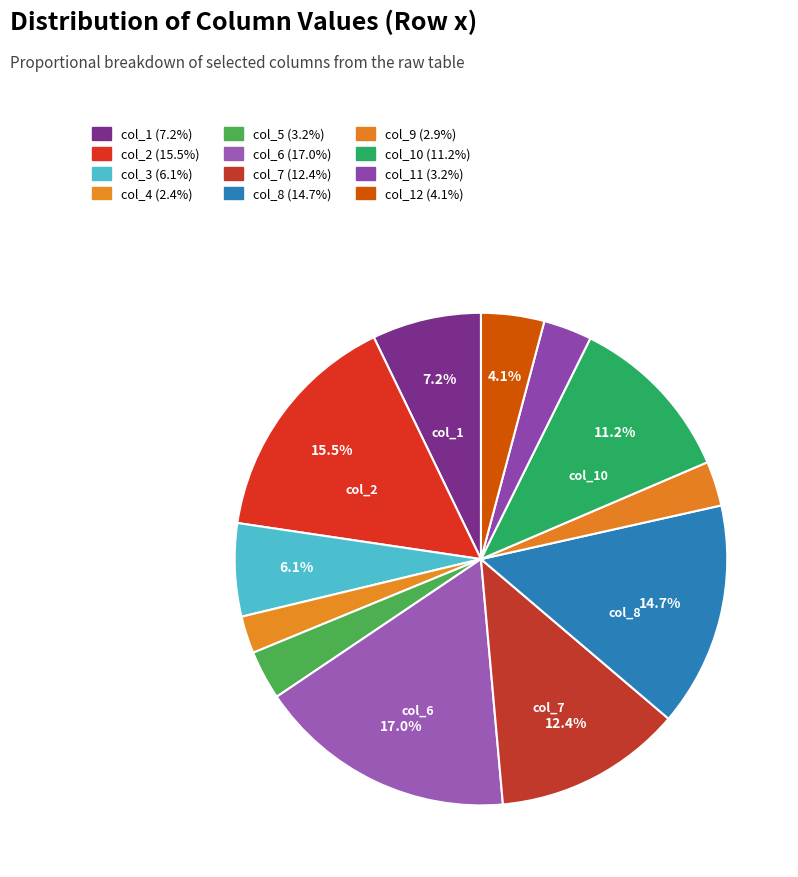

How many segments does this pie chart have?

12